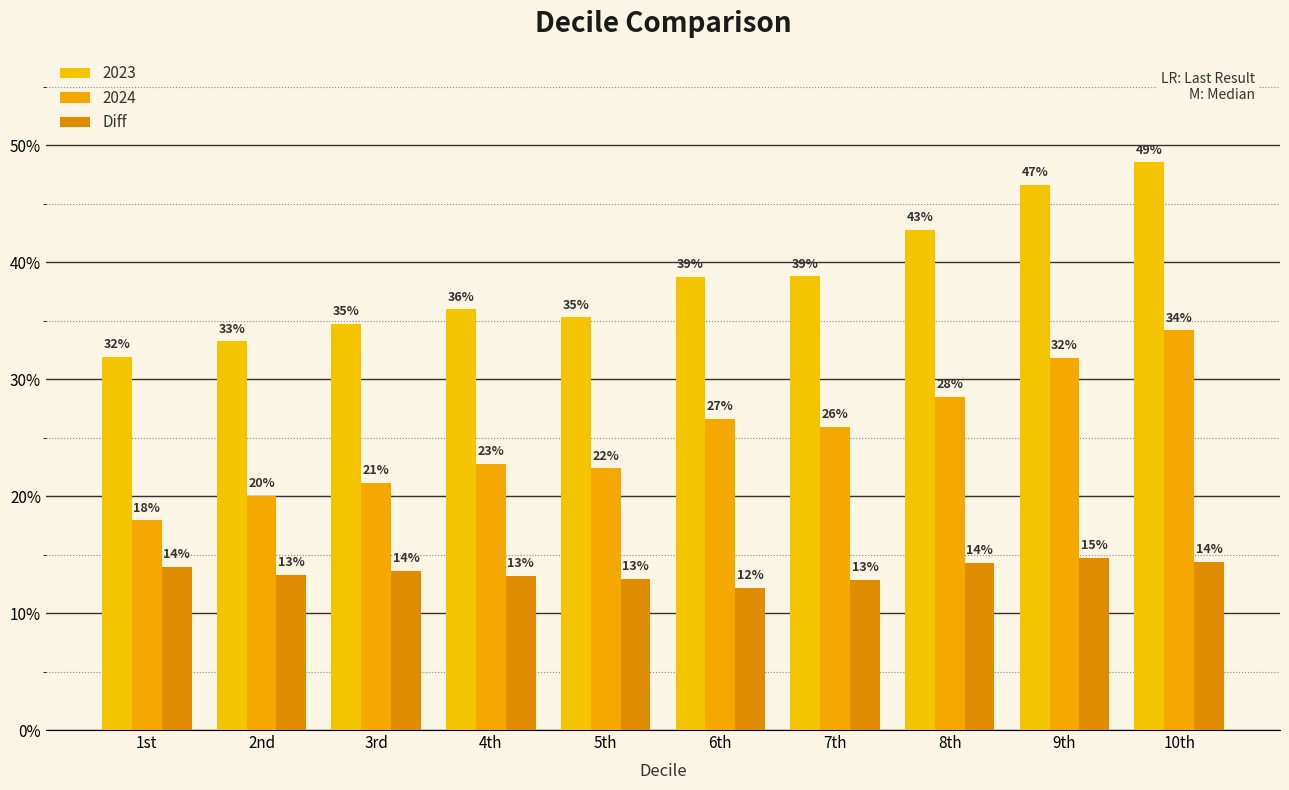

What is the label of the 3rd bar from the right?

8th